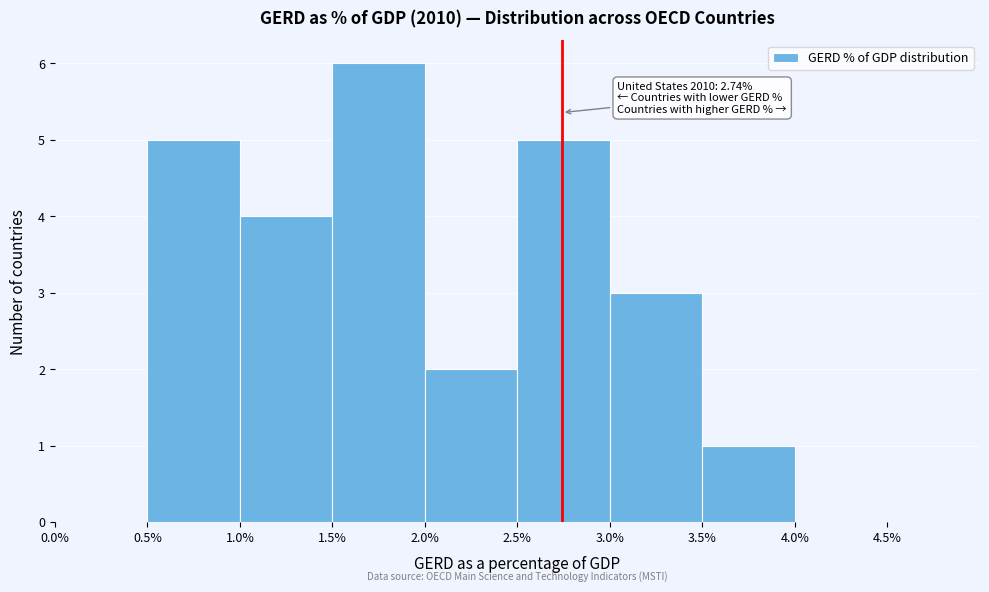

Over which range of the x-axis is the bar tallest?

1.5% to 2.0%